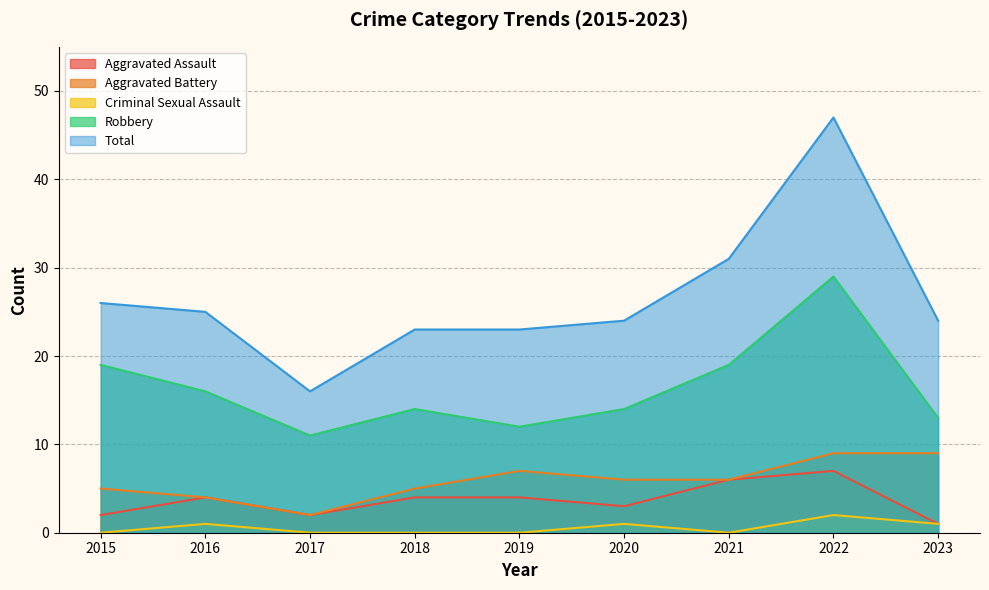

At which category is the sum across all series the highest?

2022